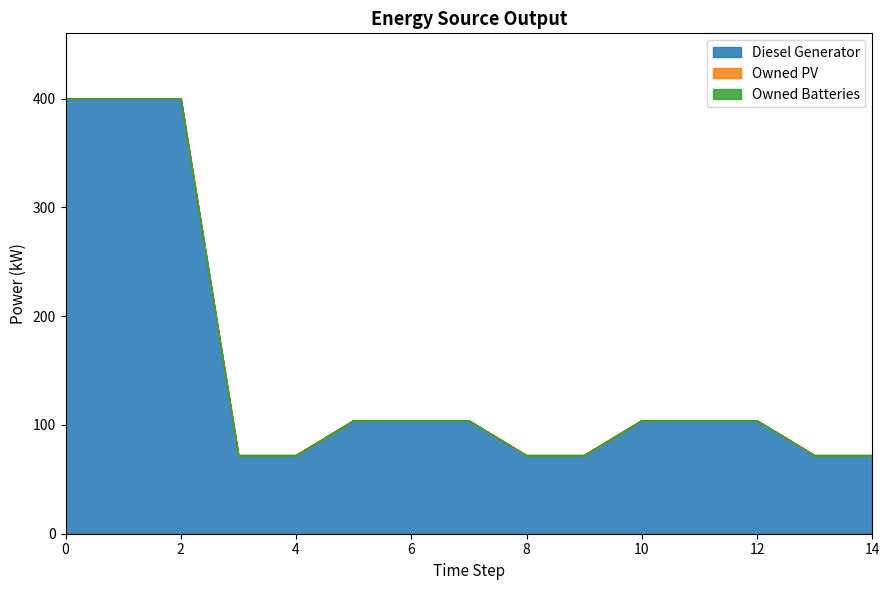

Which series has the largest range (max minus min)?

Diesel Generator